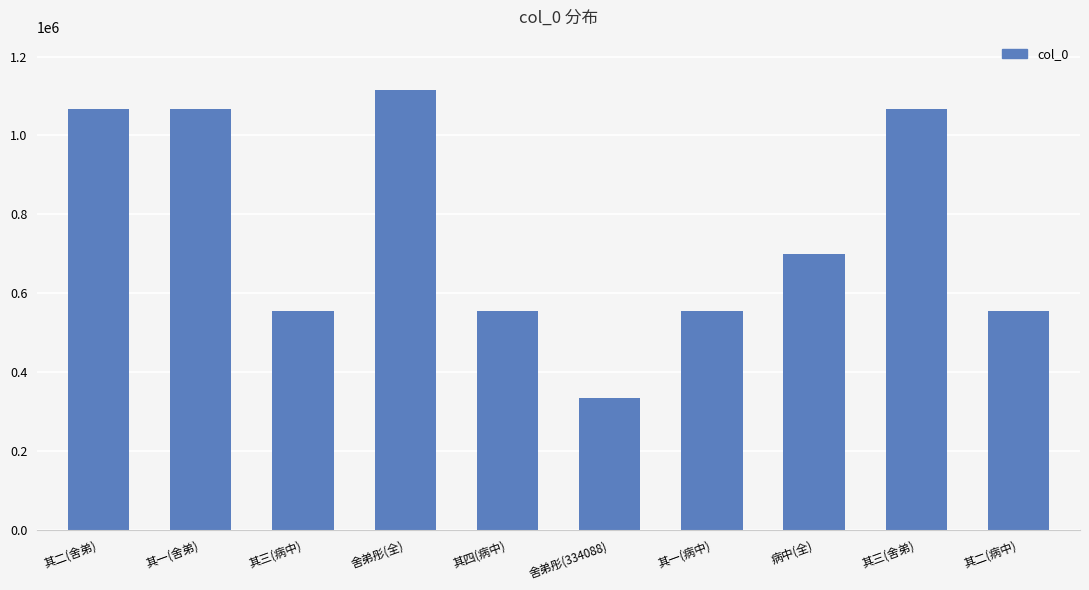

What is the label of the 6th bar from the right?

其四(病中)